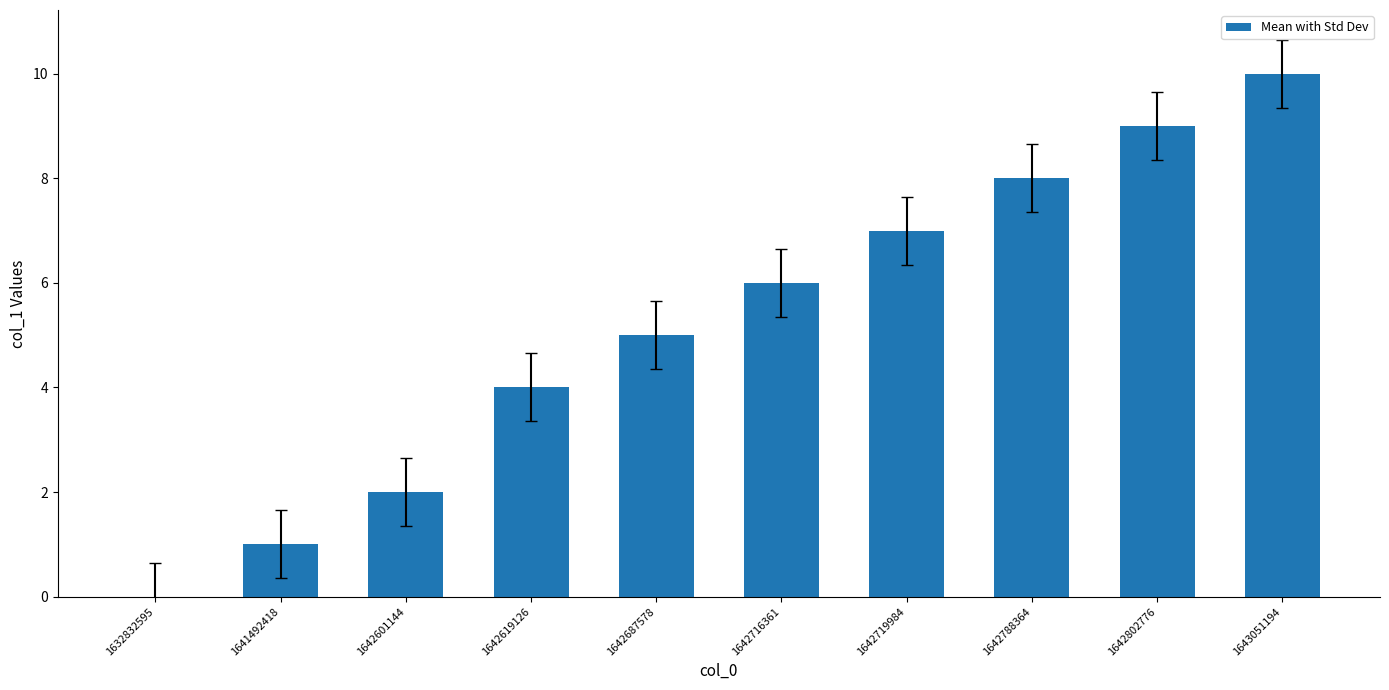

How many data points does each series have?

10